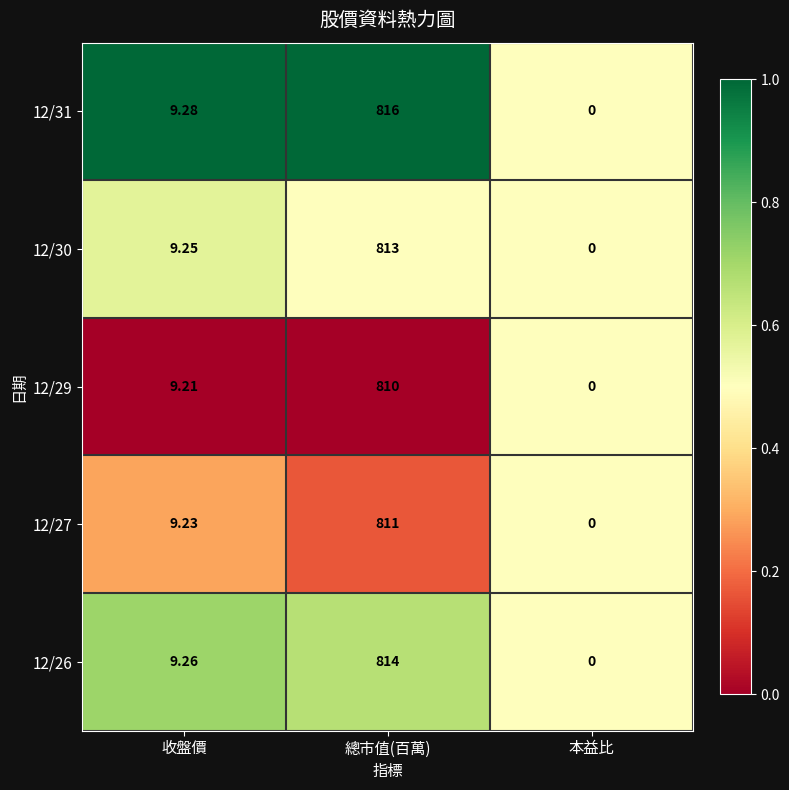

At which category is the sum across all series the highest?

總市值(百萬)